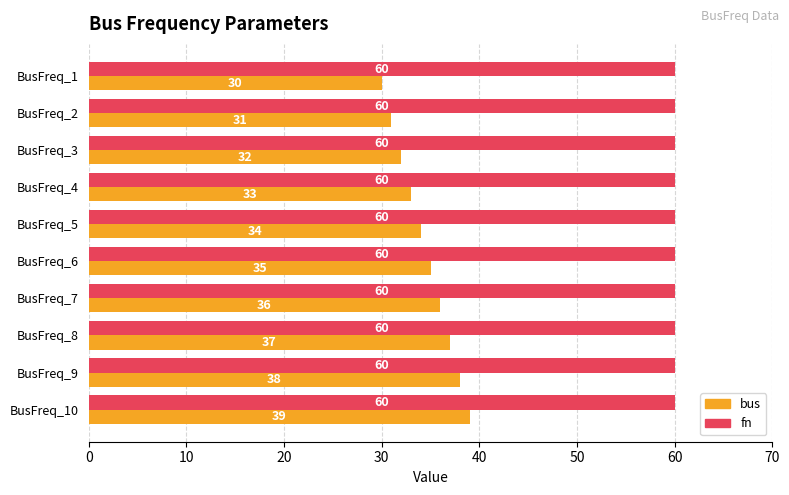

Is the value of bus at BusFreq_4 greater than the value of fn at BusFreq_8?

No